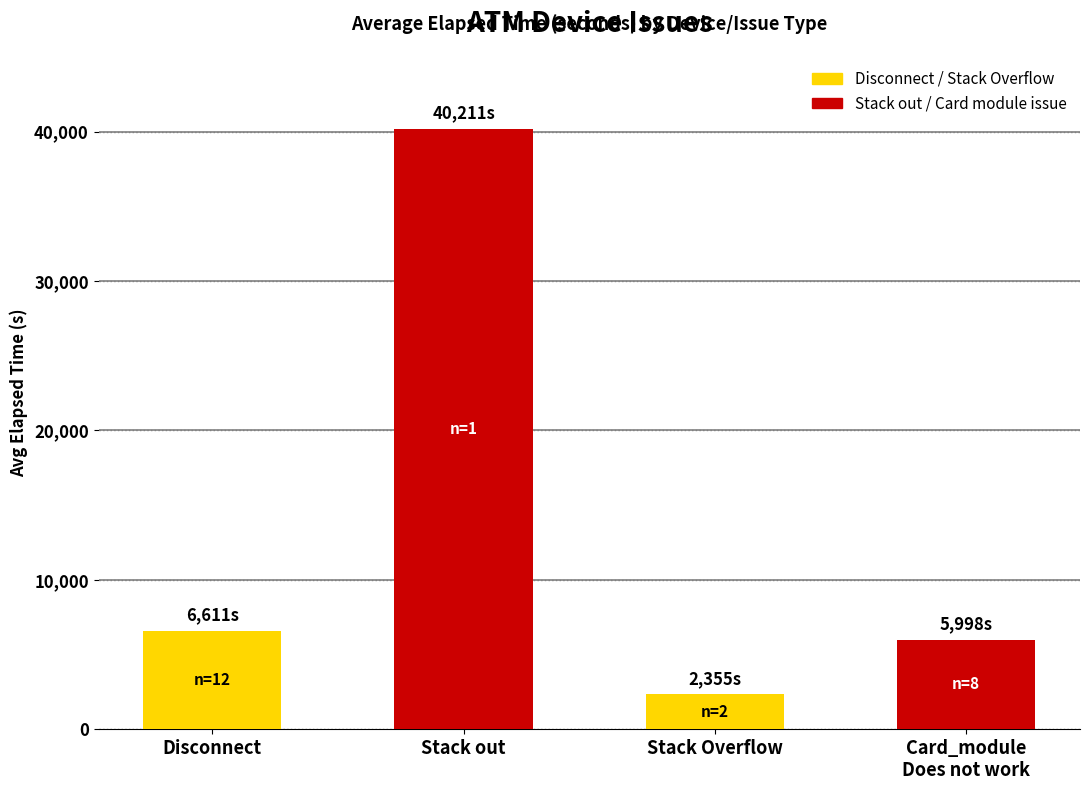

Between Card_module
Does not work and Stack Overflow, which is larger?

Card_module
Does not work